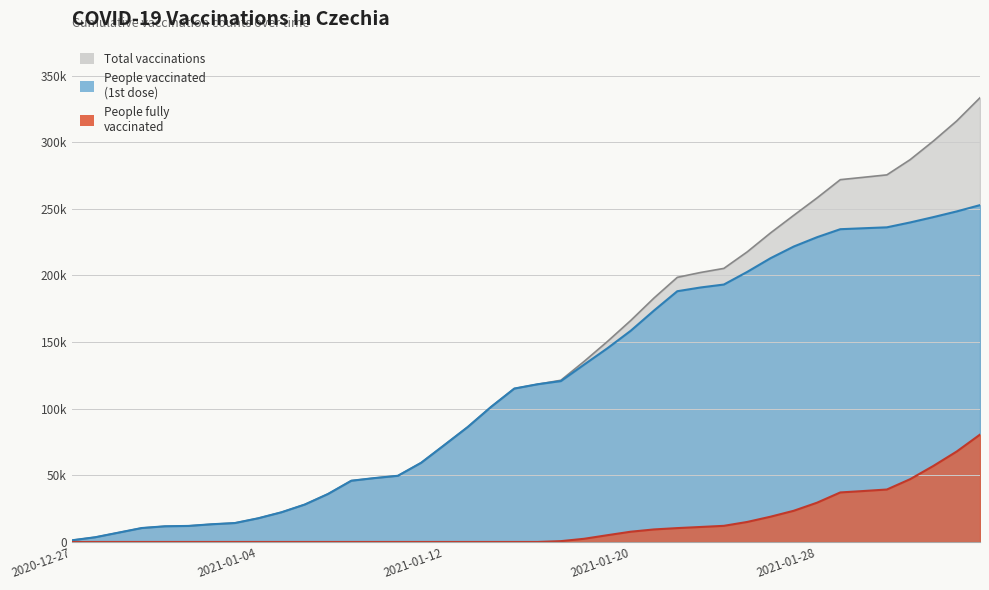

What is the label of the 18th point from the left?

2021-01-13